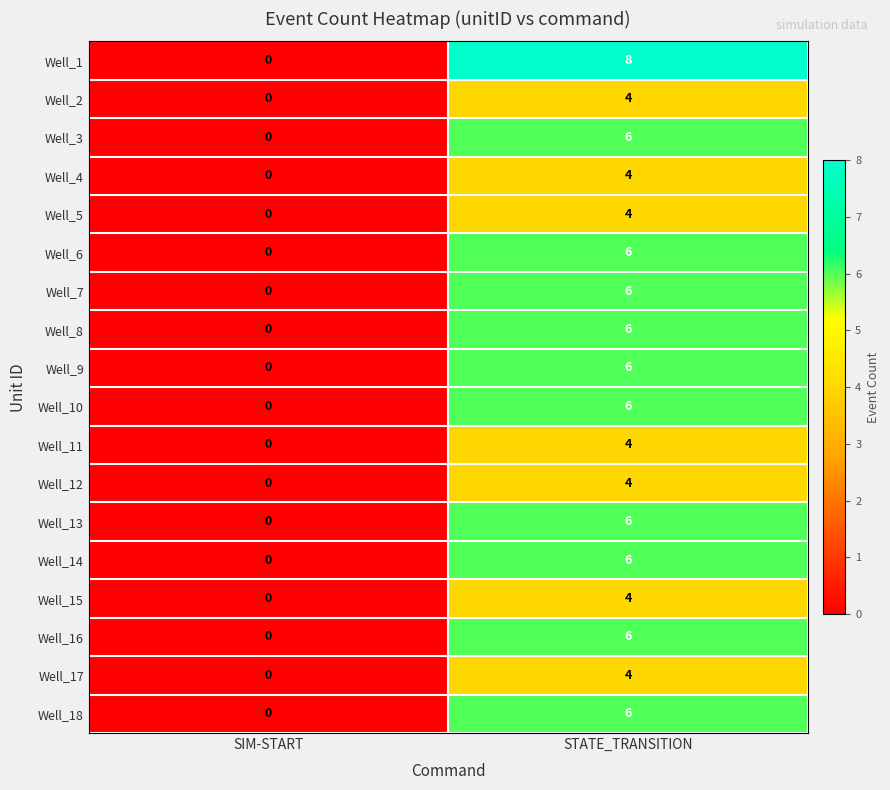

How many categories are shown in the chart?

2